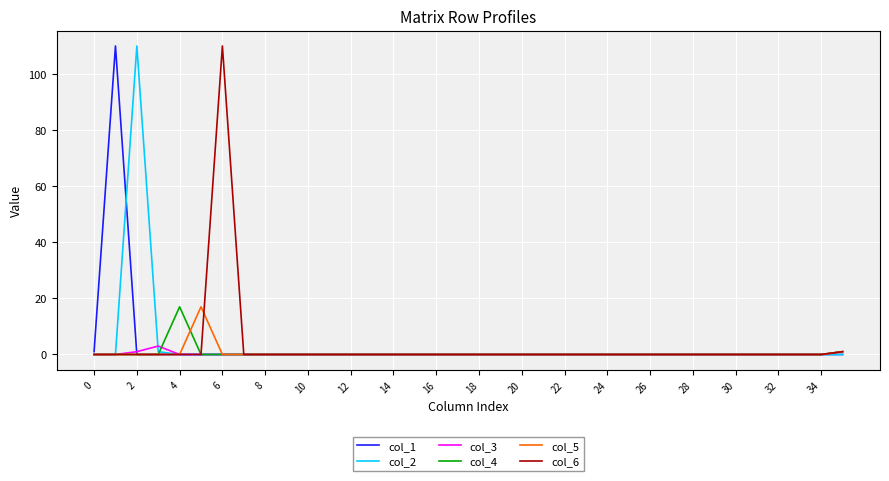

How many lines are shown in the chart?

6